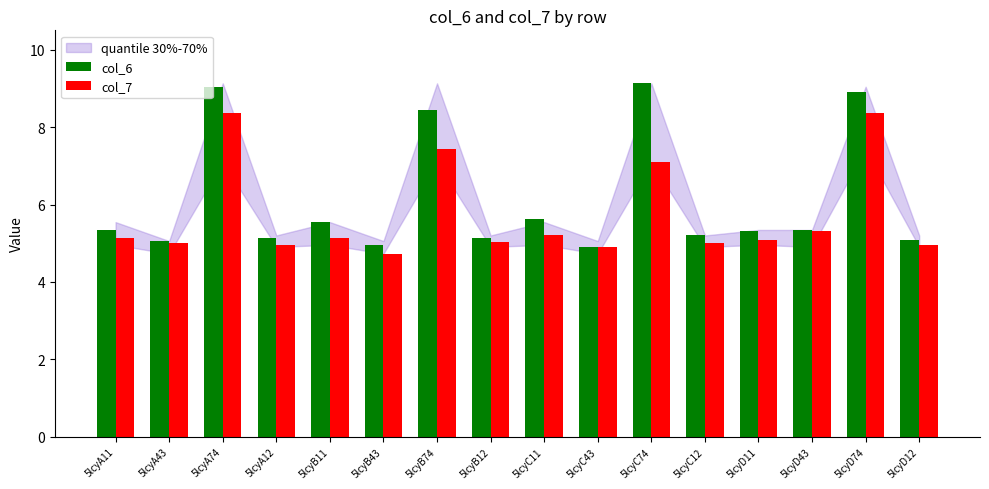

List the series in order of their peak value, highest first.

col_6, col_7